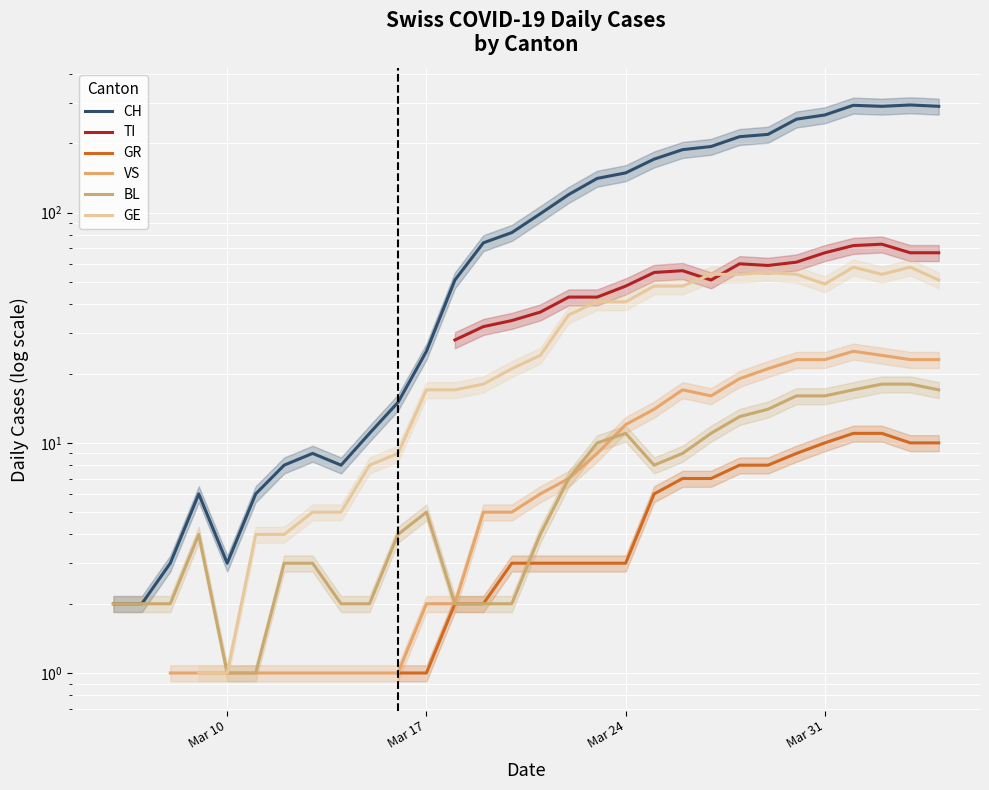

How many values in VS are above zero?

28